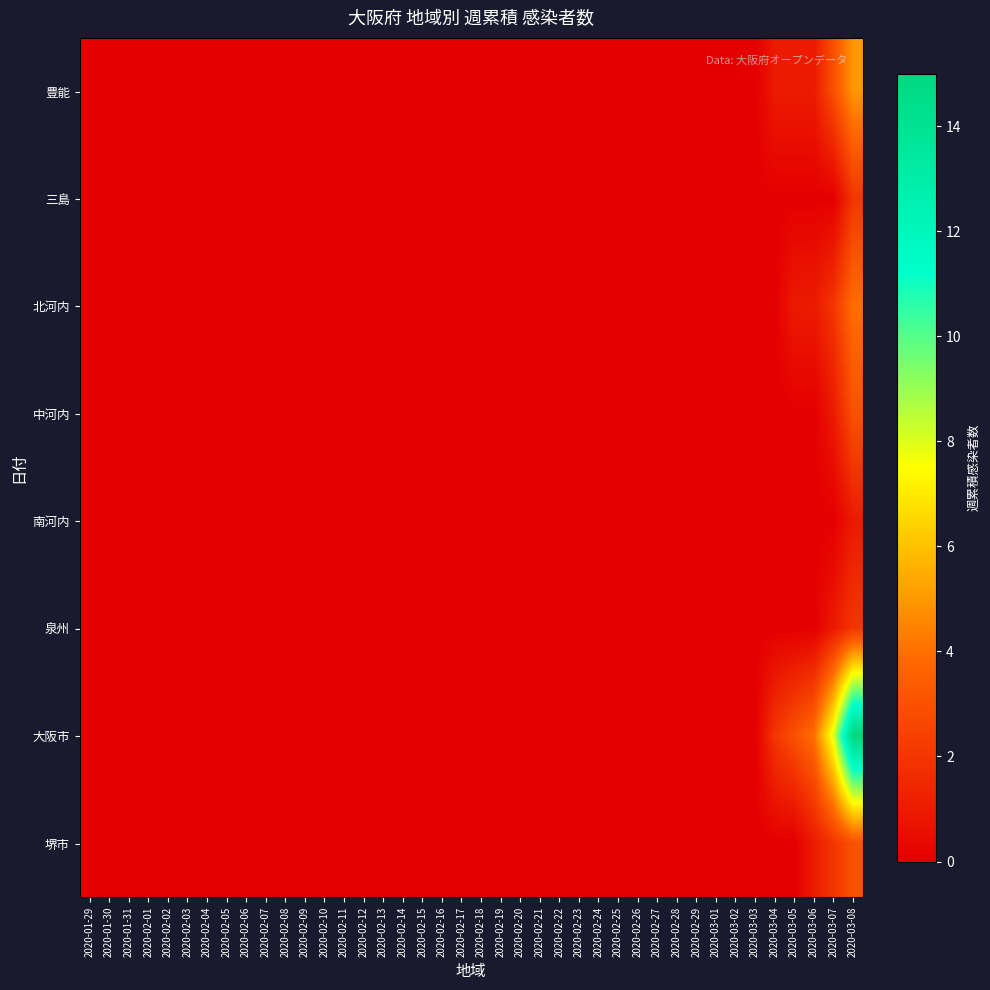

Which category has the lowest value across all series?

2020-01-29